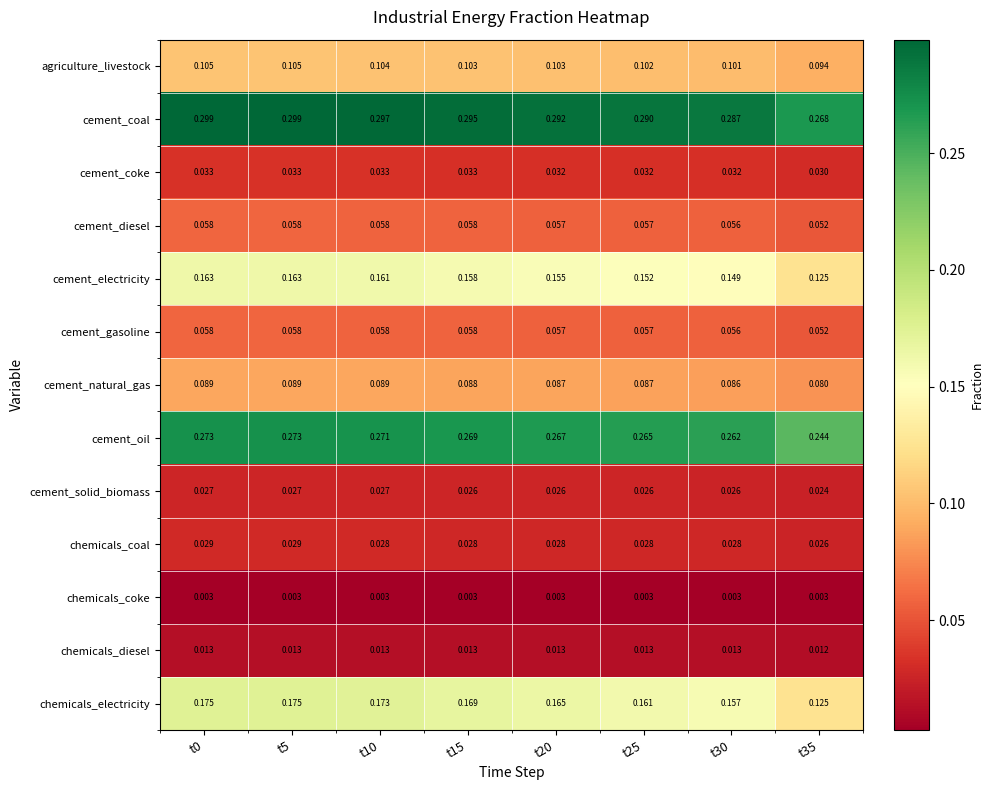

At how many categories does at least one series exceed 0?

8